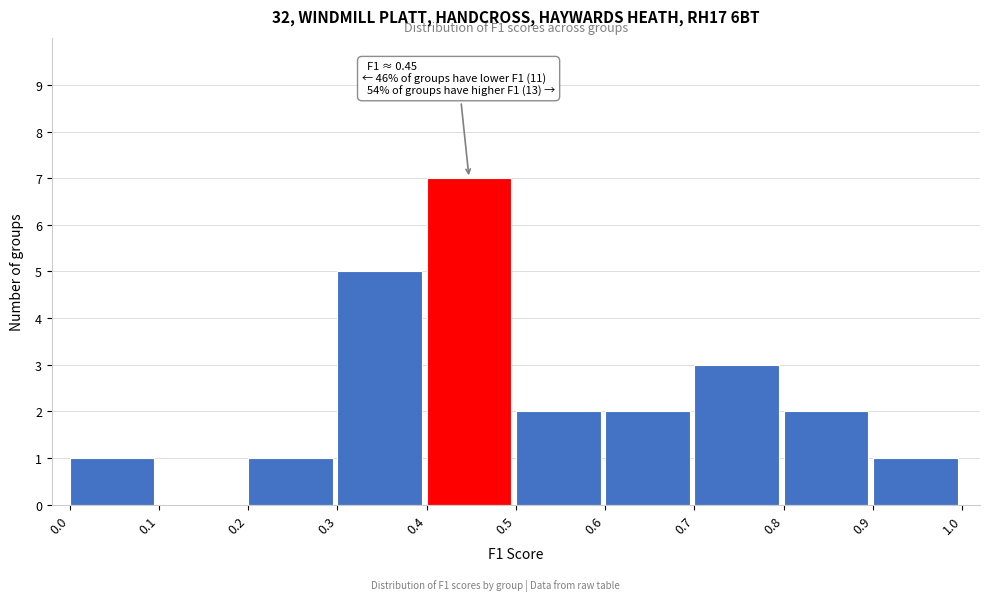

Which range on the x-axis has the tallest bar?

0.4 to 0.5